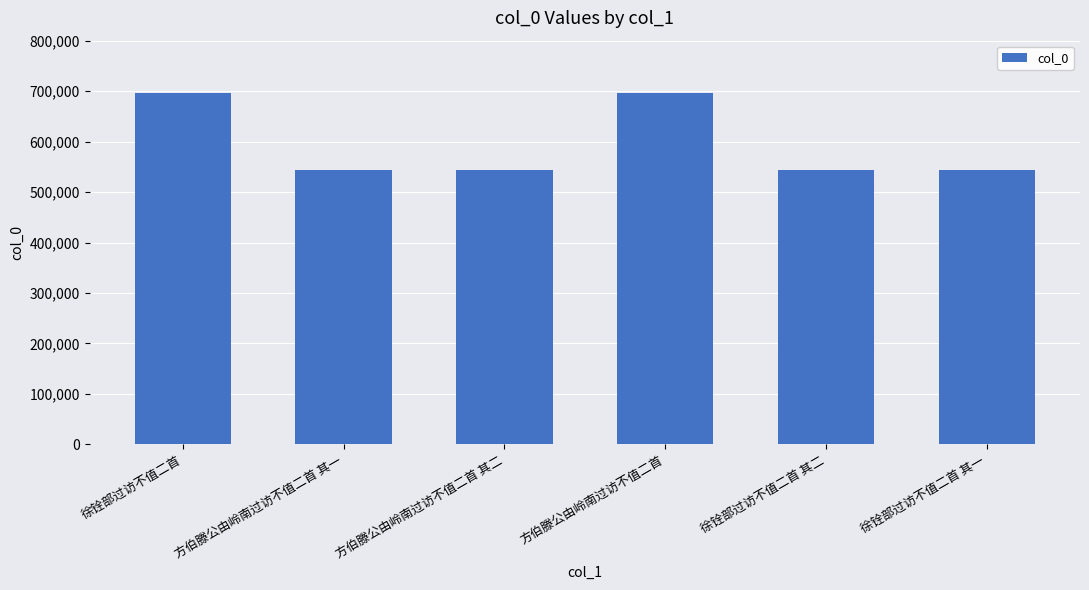

Is it true that the value at 徐铨部过访不值二首 其一 is 543764?

True